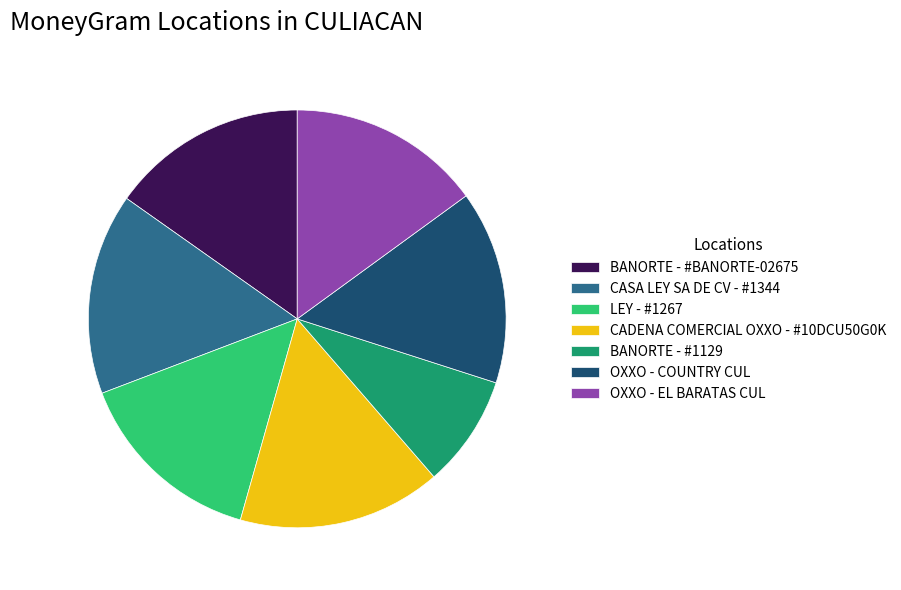

What is the ratio of the value at CASA LEY SA DE CV - #1344 to the value at BANORTE - #BANORTE-02675?

1.0